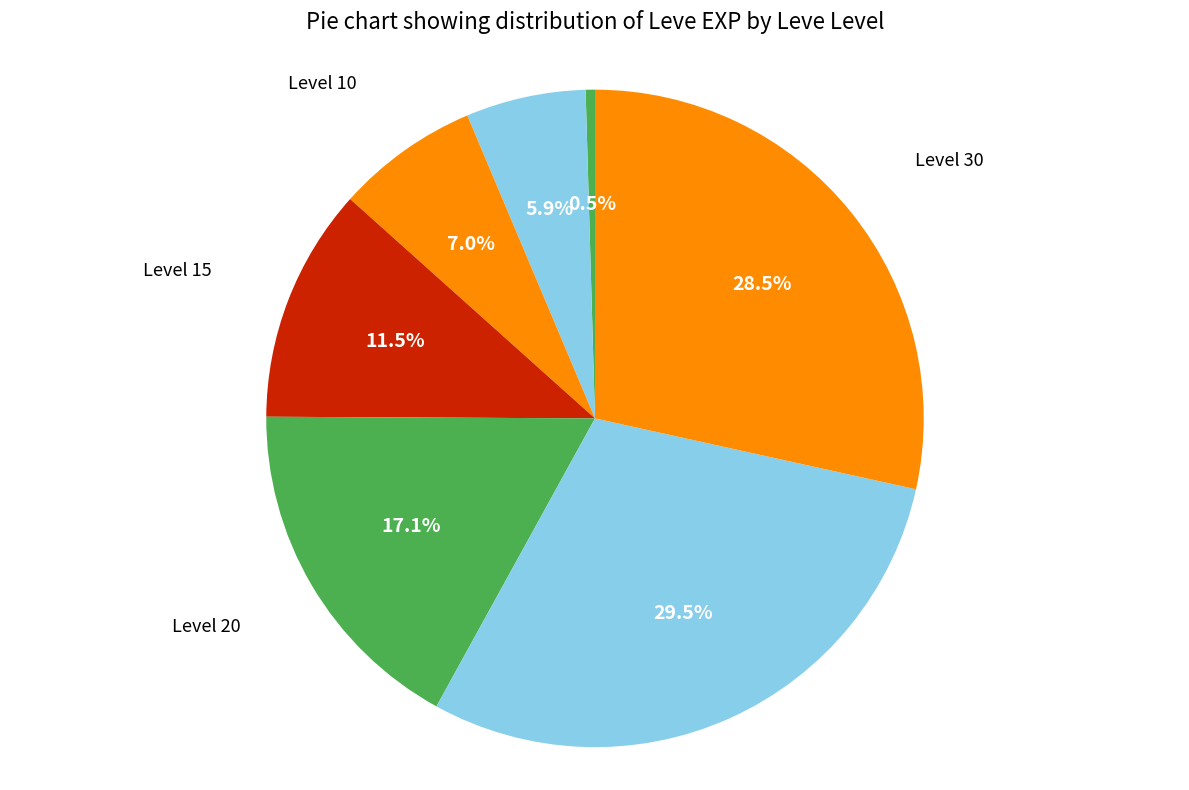

Count the number of slices in the pie.

7